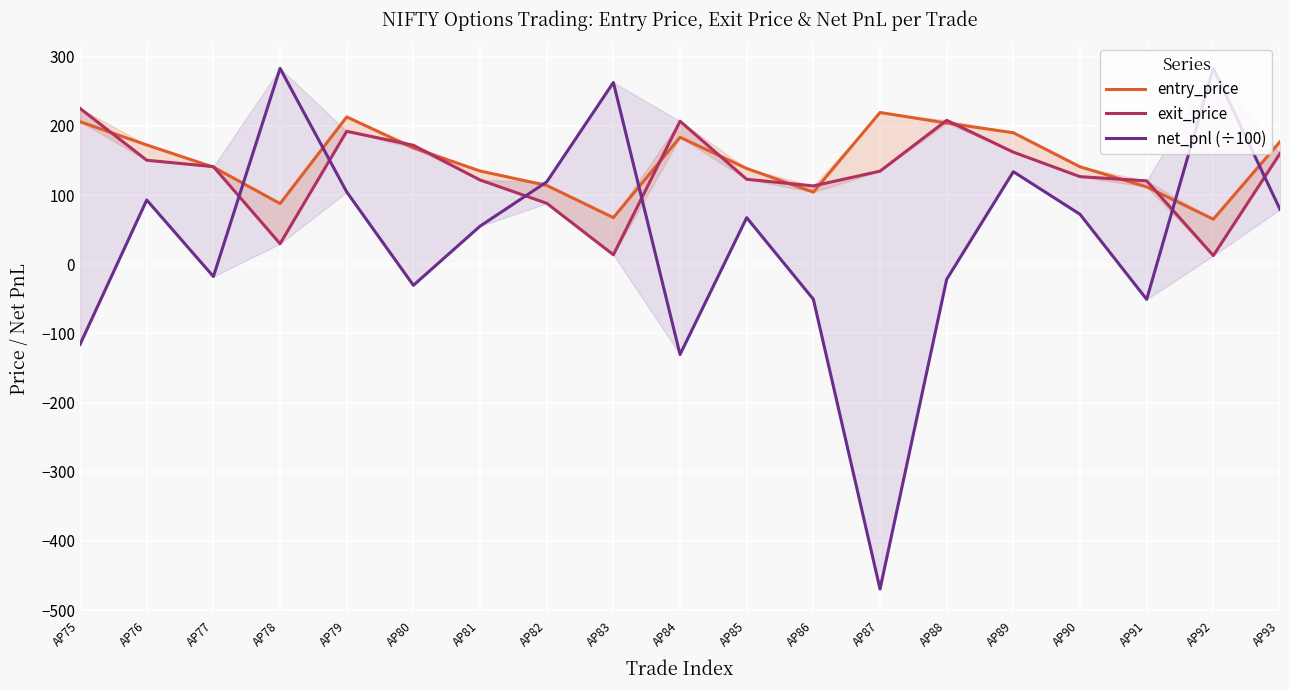

Is the value of exit_price at AP77 greater than the value of net_pnl (÷100) at AP93?

Yes